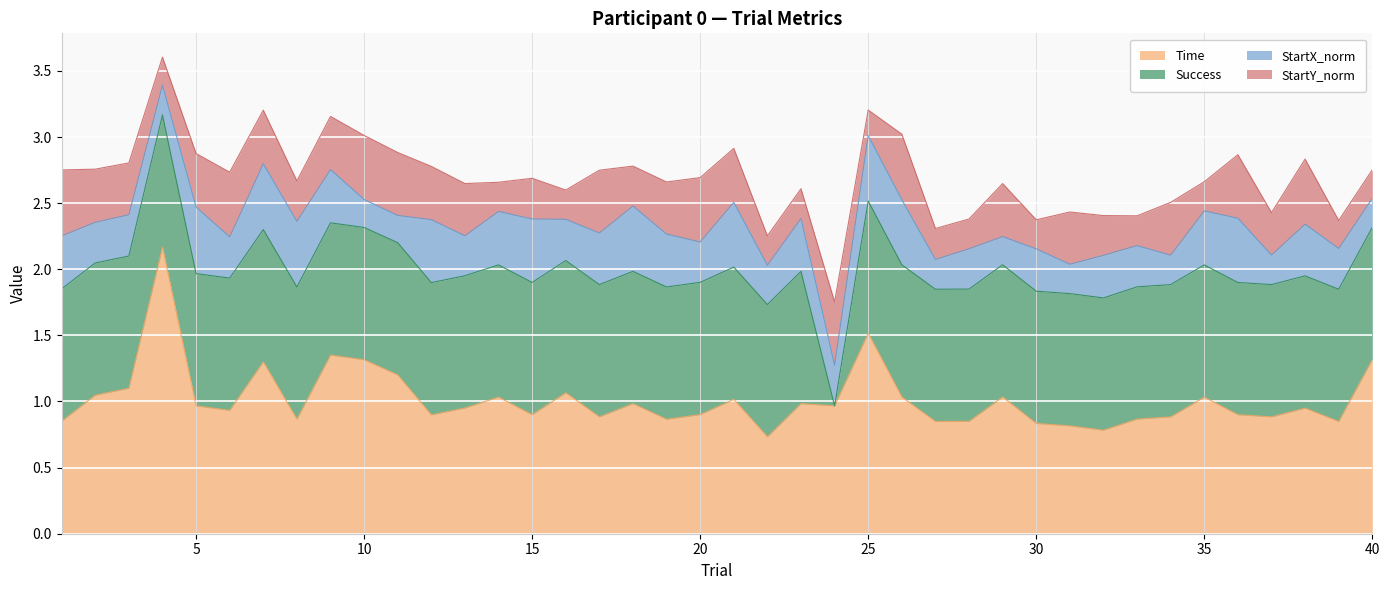

What is the total value across all series at 23?

2.6